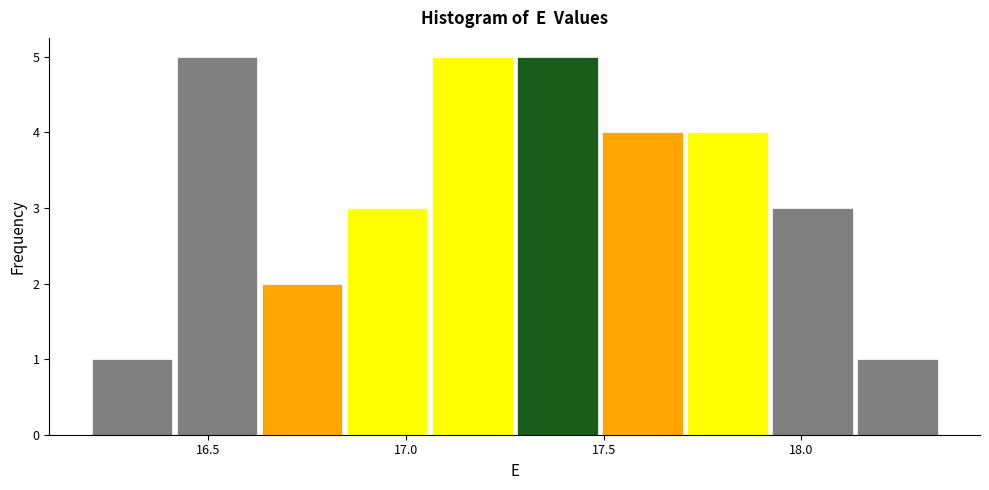

Reading left to right, transcribe this chart: for each bar, give the range it covers on the x-axis and its height. Neither the bar edges nor the heights are printed on the chart, so give them approximately, as read against the axes.

16.200 to 16.415: 1
16.415 to 16.630: 5
16.630 to 16.845: 2
16.845 to 17.060: 3
17.060 to 17.275: 5
17.275 to 17.490: 5
17.490 to 17.705: 4
17.705 to 17.920: 4
17.920 to 18.135: 3
18.135 to 18.350: 1